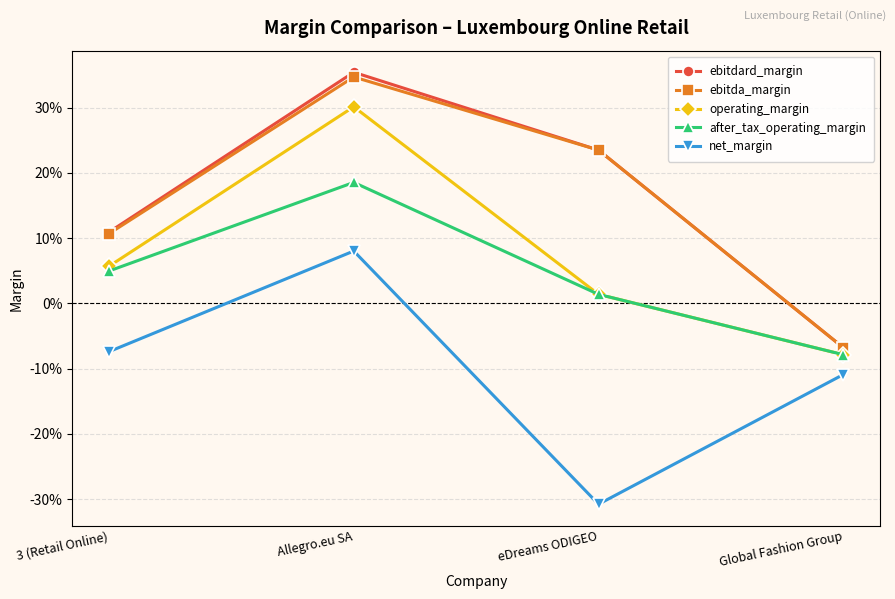

True or false: net_margin and after_tax_operating_margin cross at least once.

False